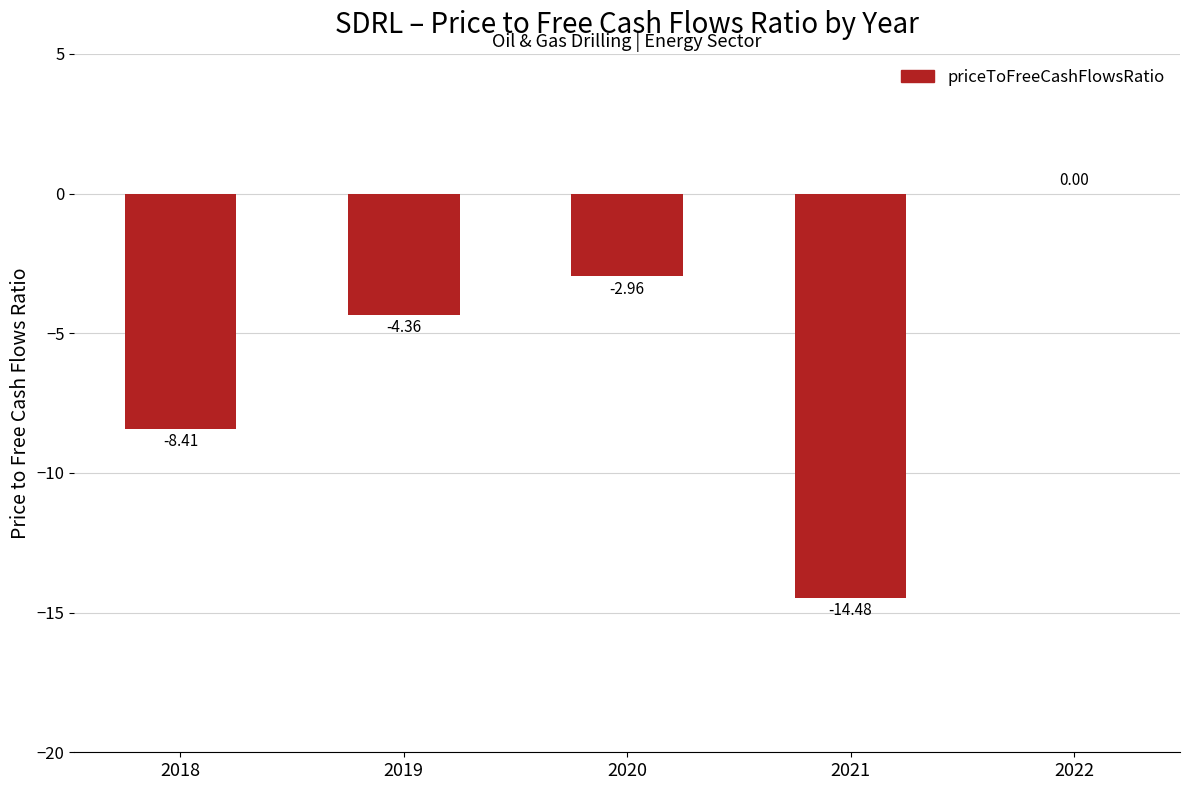

Count the number of values greater than -4.

2